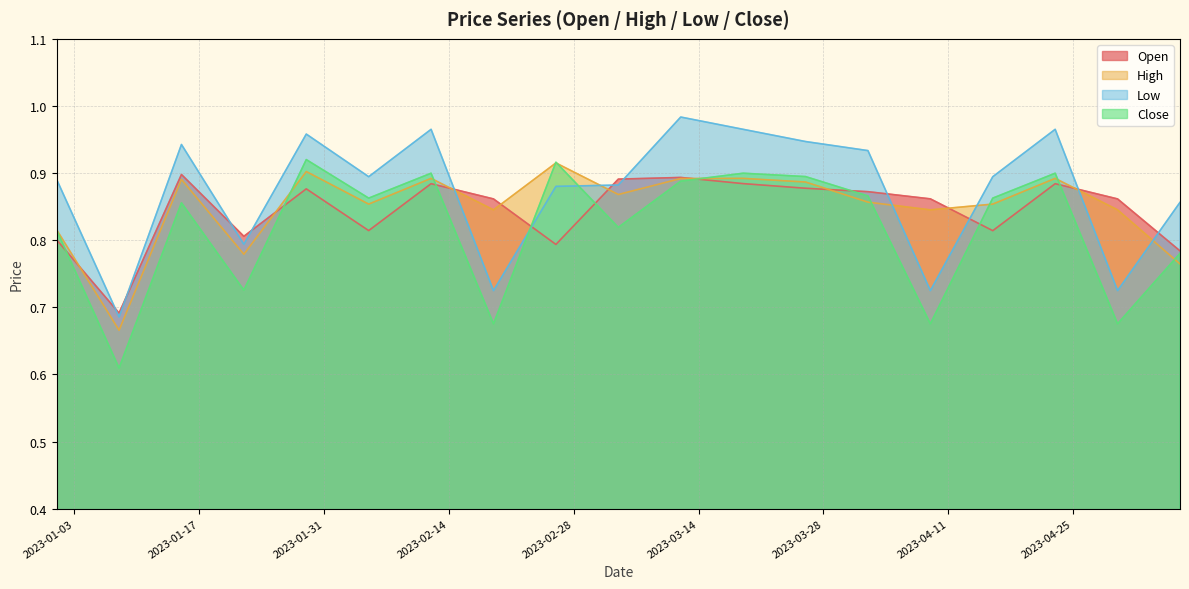

What is the difference between the maximum and minimum values in the Open series?

0.2